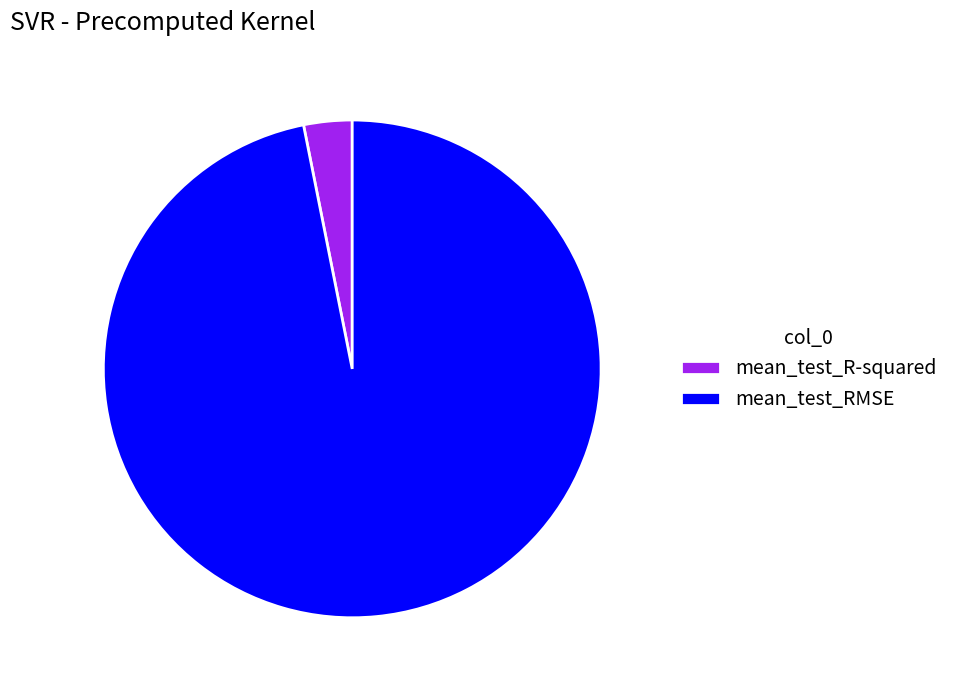

How many segments does this pie chart have?

2